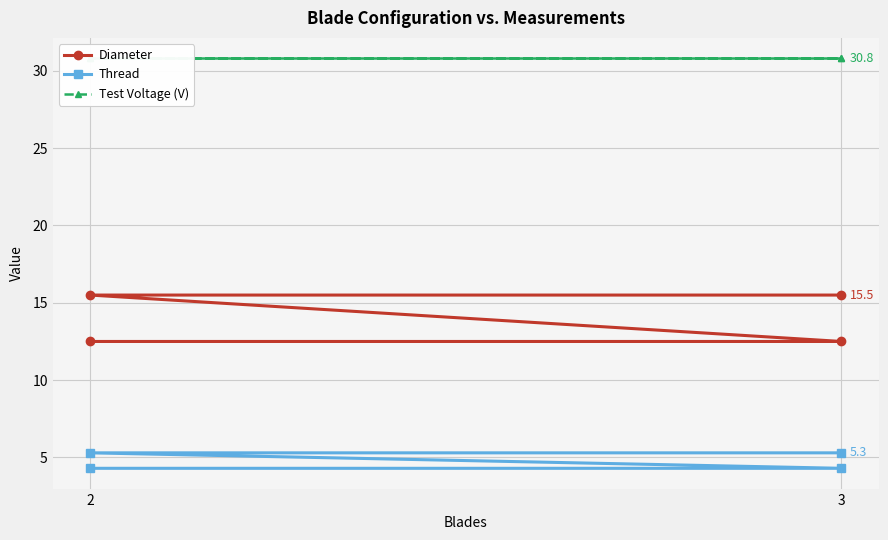

Count the number of categories in the chart.

4